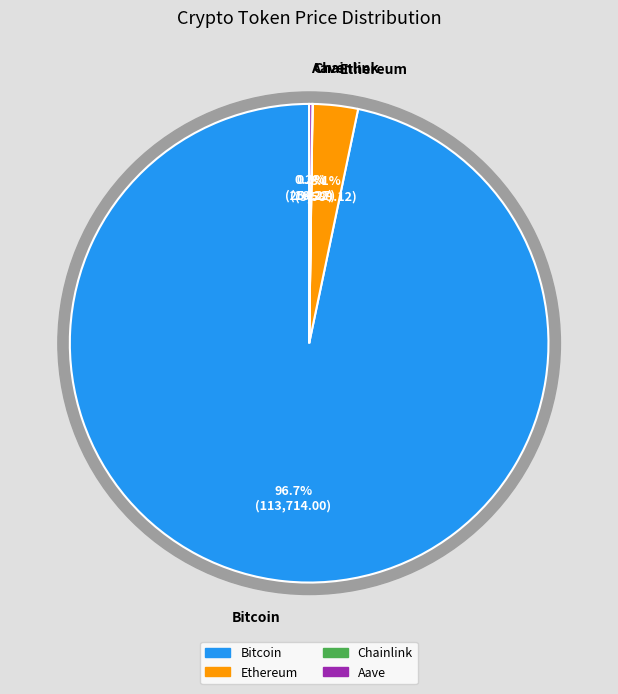

Rank the categories by value from highest to lowest.

Bitcoin, Ethereum, Aave, Chainlink